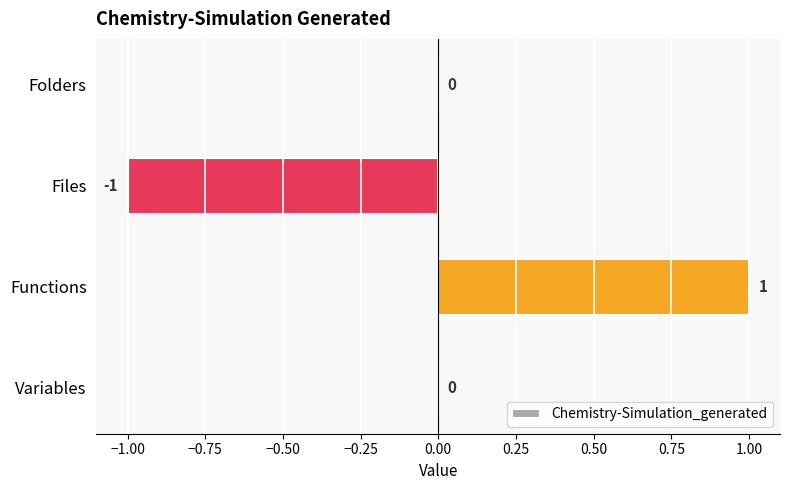

Reading top to bottom, transcribe all the data shown in this chart.

Folders=0	Files=-1	Functions=1	Variables=0